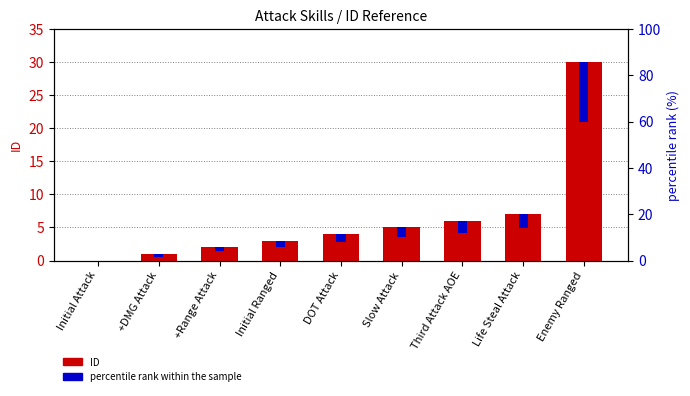

What is the total value across all series at +Range Attack?

2.6